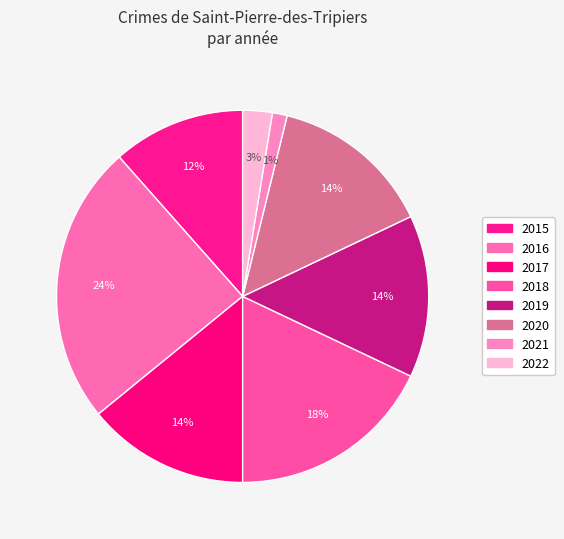

Approximately how many times larger is the value at 2021 compared to 2017?

0.1